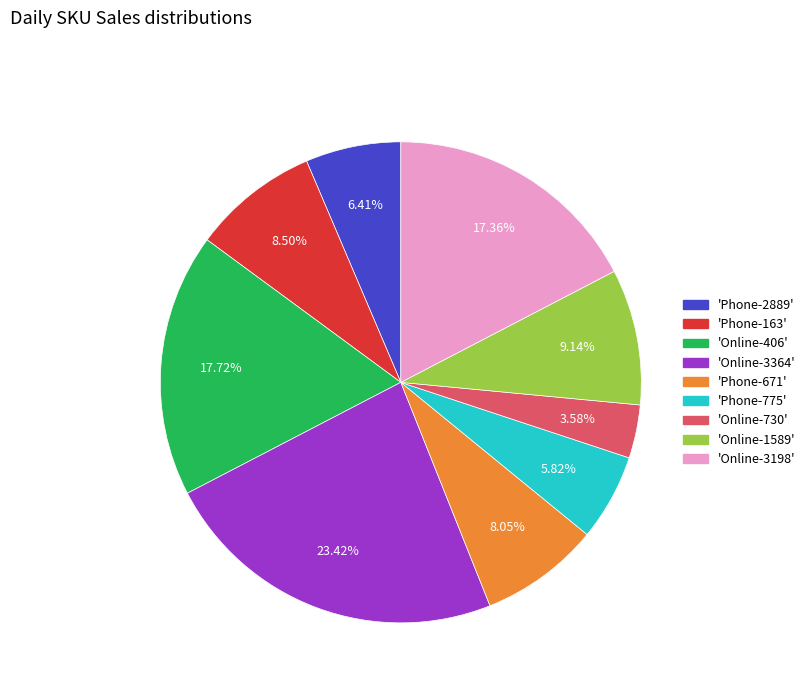

How many slices are in this pie chart?

9